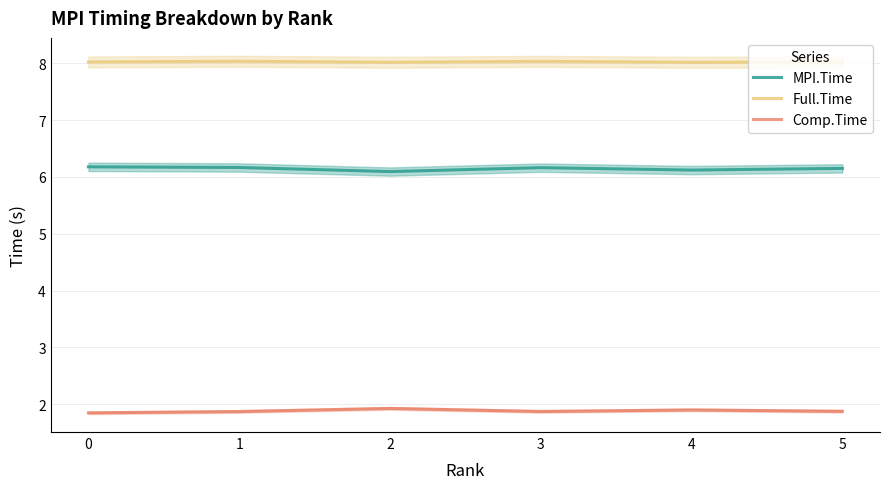

What are all the series names shown in the legend?

MPI.Time, Full.Time, Comp.Time